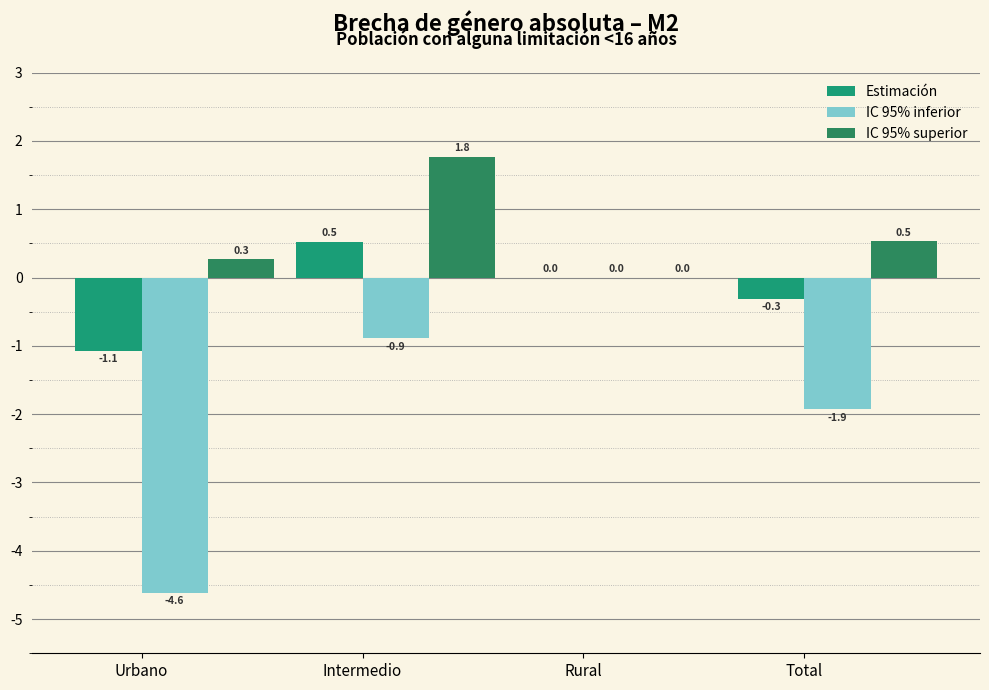

What is the label of the 3rd bar from the right?

Intermedio